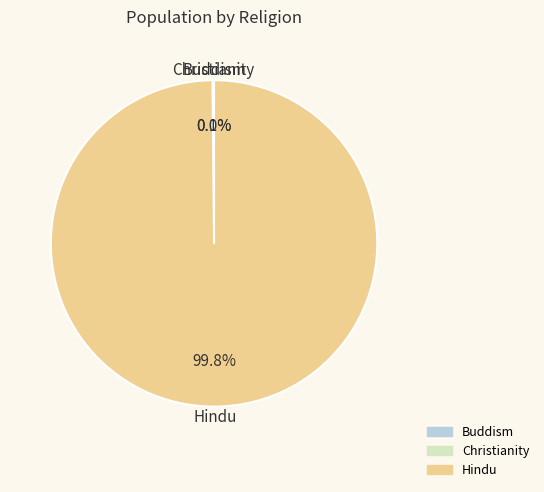

Which category accounts for the majority?

Hindu